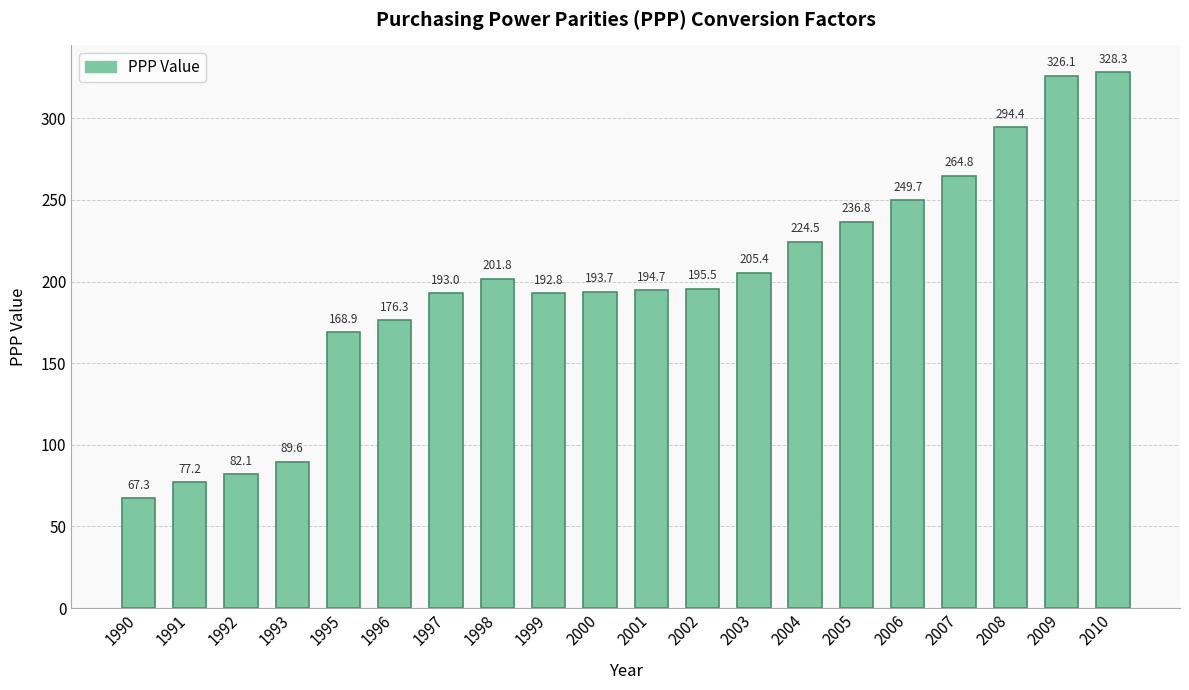

What is the change in value from 1990 to 1995?

+101.7